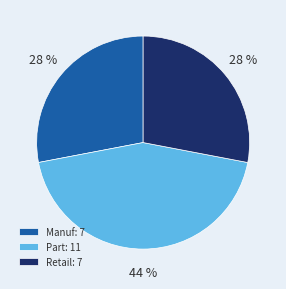

Which category has the biggest portion of the pie?

Part: 11